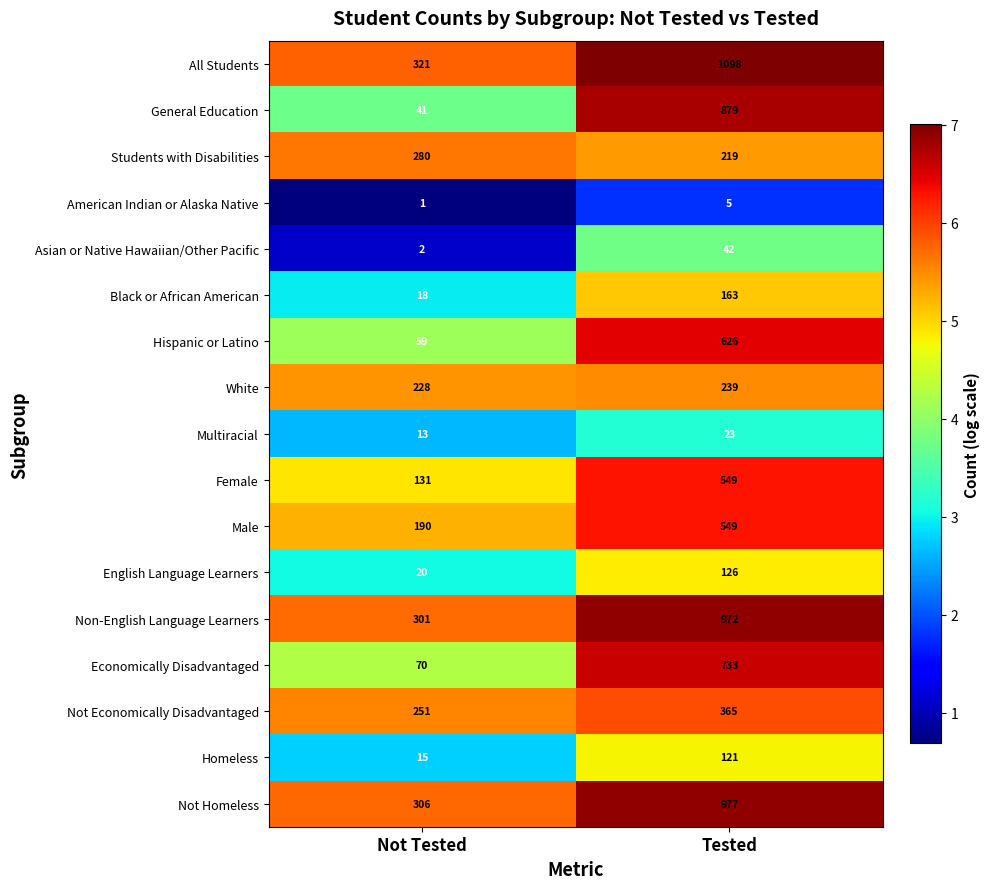

Which category has the lowest value across all series?

Not Tested